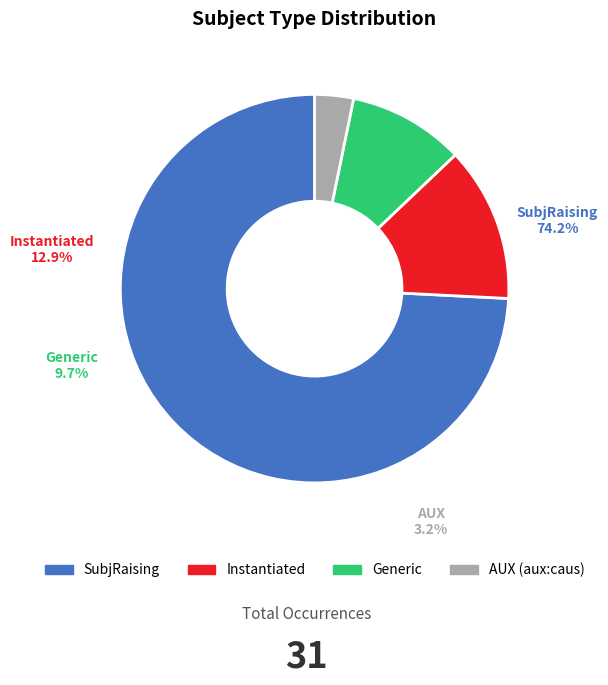

Count the number of slices in the pie.

4